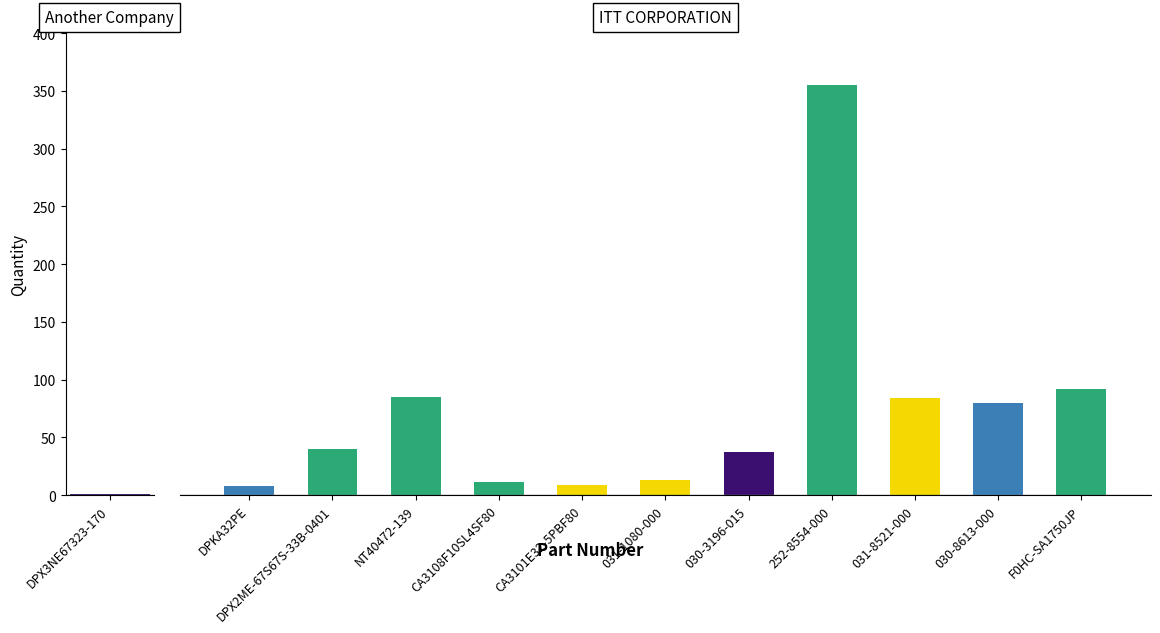

What position from the left is DPX3NE67323-170?

1